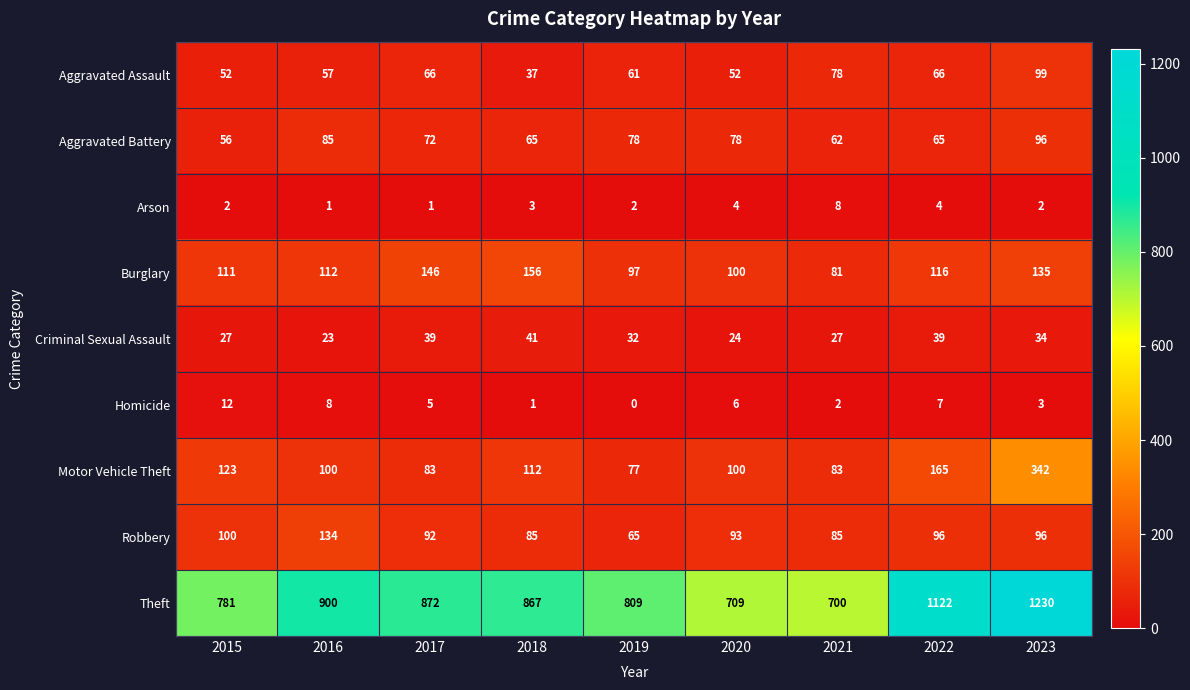

Which series has the largest total across all categories?

Theft